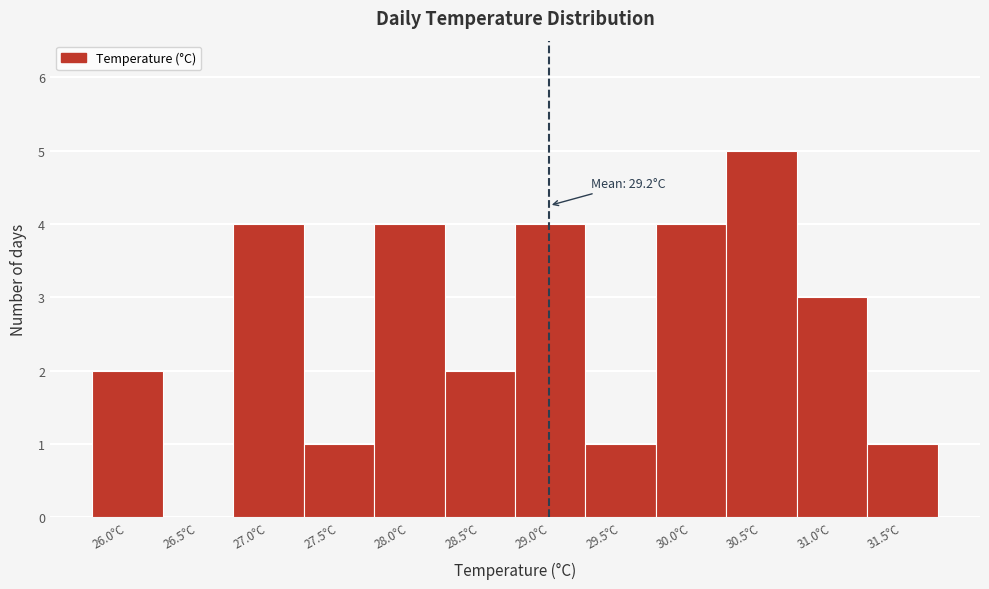

Reading left to right, extract all data points from this chart.

26.0°C=2	26.5°C=0	27.0°C=4	27.5°C=1	28.0°C=4	28.5°C=2	29.0°C=4	29.5°C=1	30.0°C=4	30.5°C=5	31.0°C=3	31.5°C=1